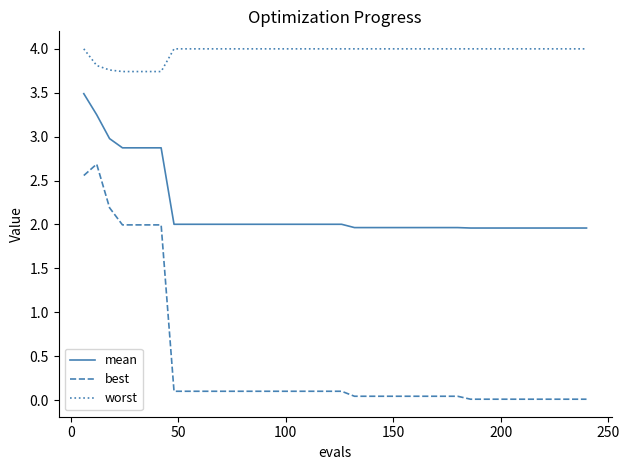

Which series has the largest total across all categories?

worst